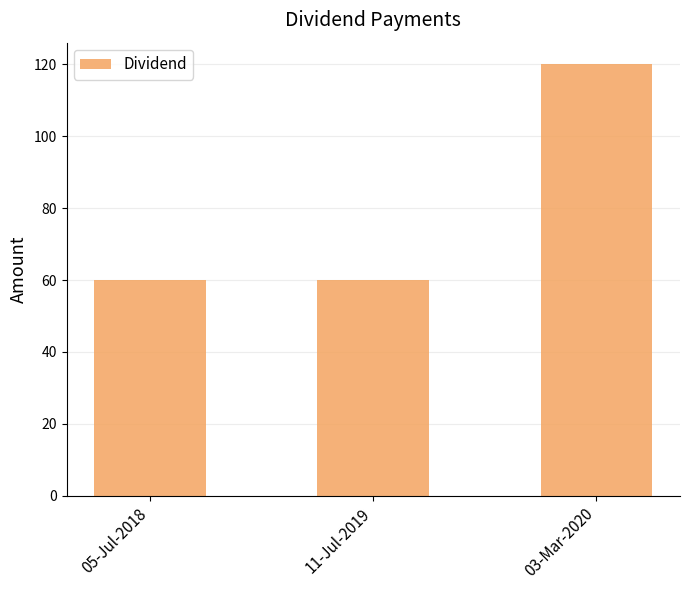

How many values are between 60 and 120?

3